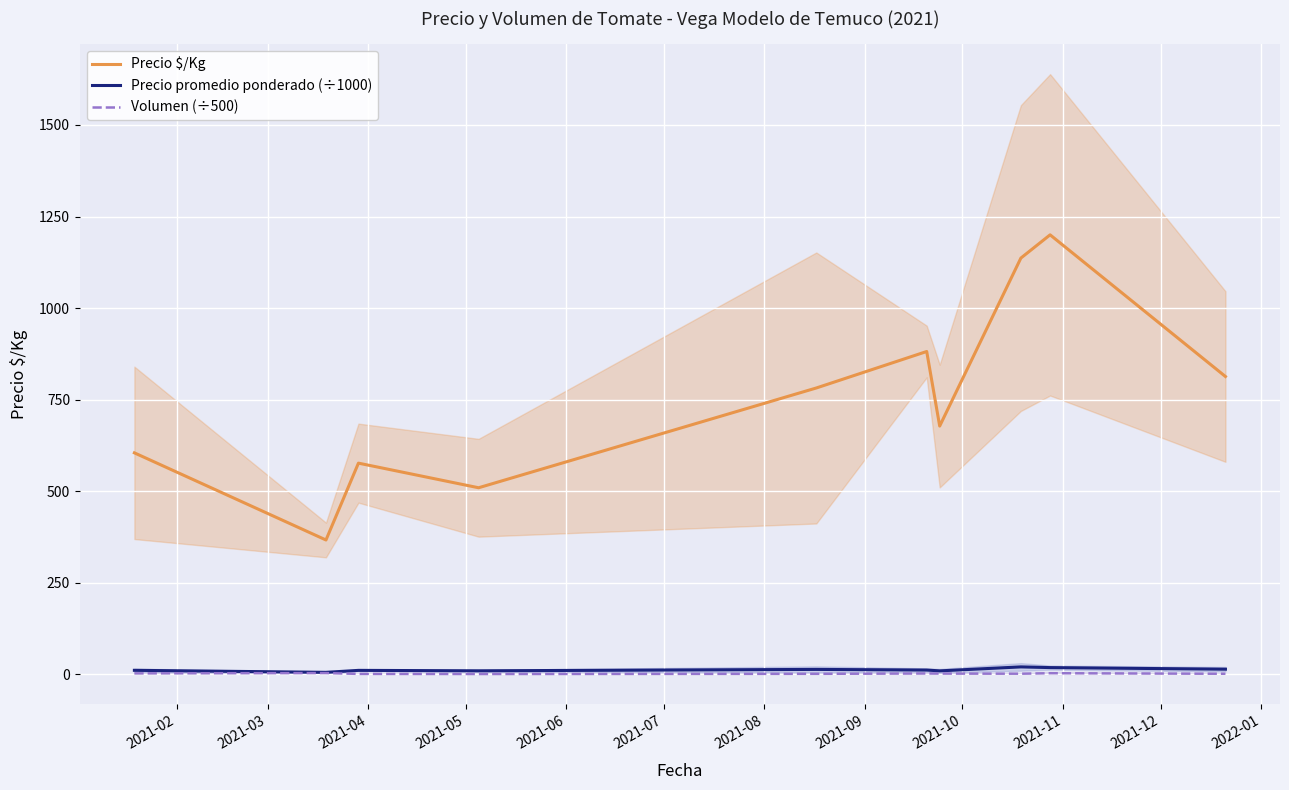

What is the maximum value for Precio $/Kg?

1200.0